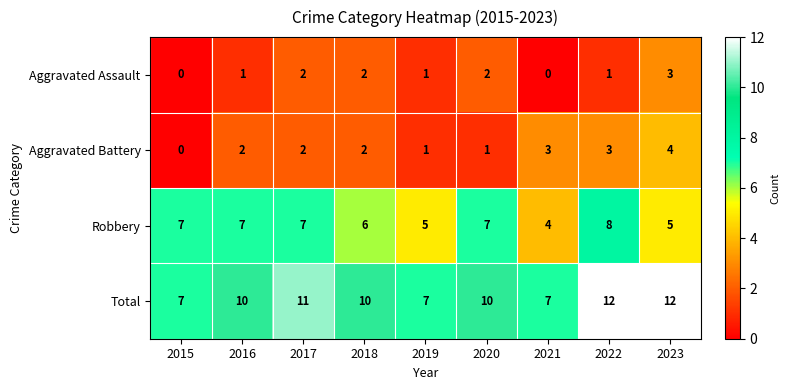

Rank the series by their maximum value, from lowest to highest.

Aggravated Assault, Aggravated Battery, Robbery, Total